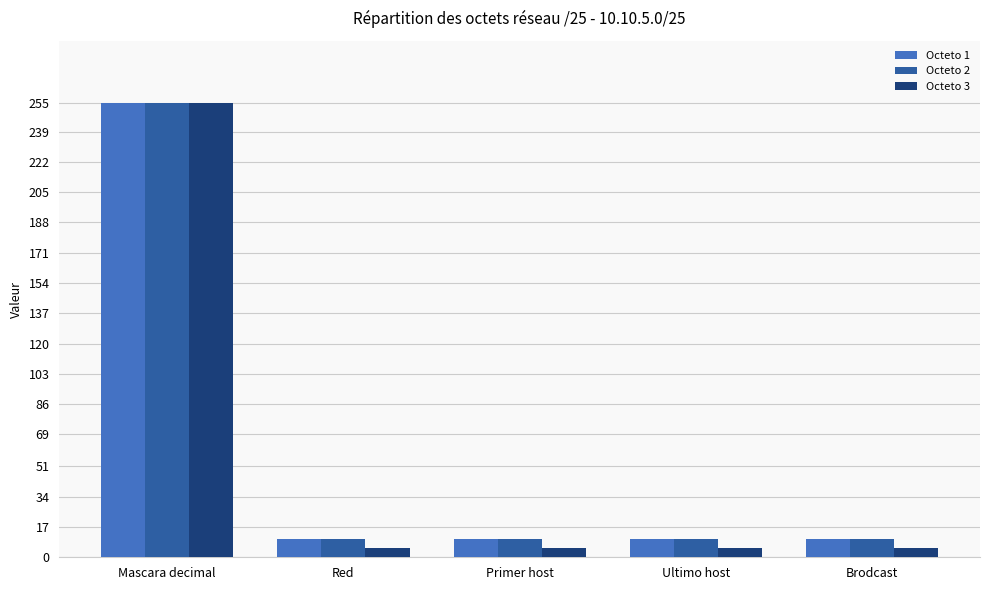

Is the value of Octeto 3 at Primer host greater than the value of Octeto 2 at Brodcast?

No